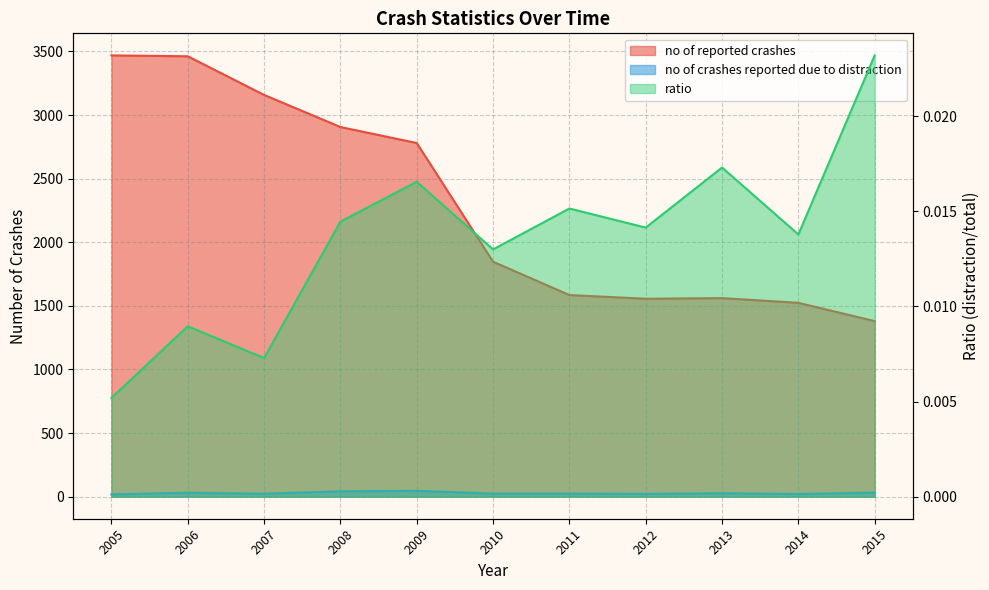

How many interior local valleys does the ratio series have?

4